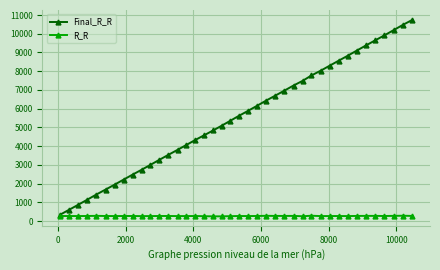

List the series in order of their peak value, lowest first.

R_R, Final_R_R